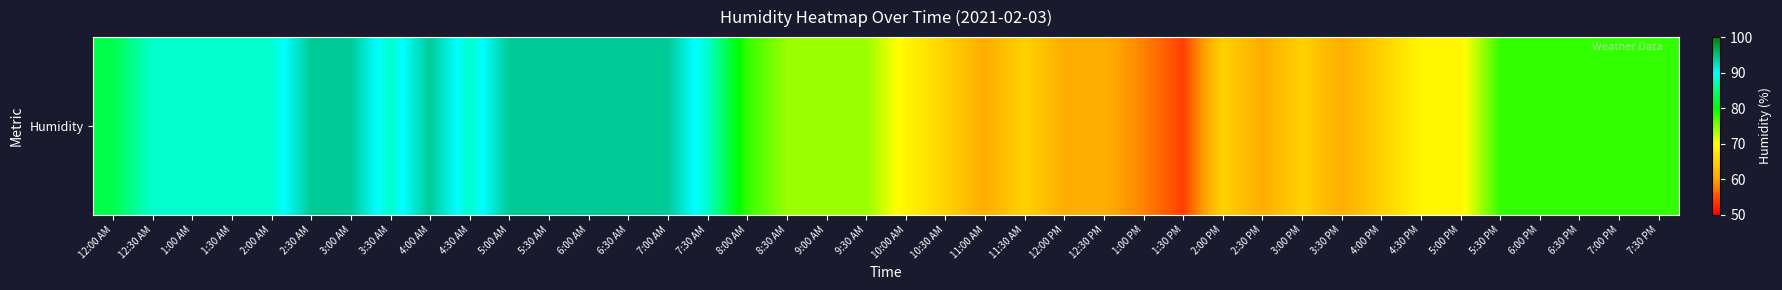

Where does the data first go above 78?

12:00 AM